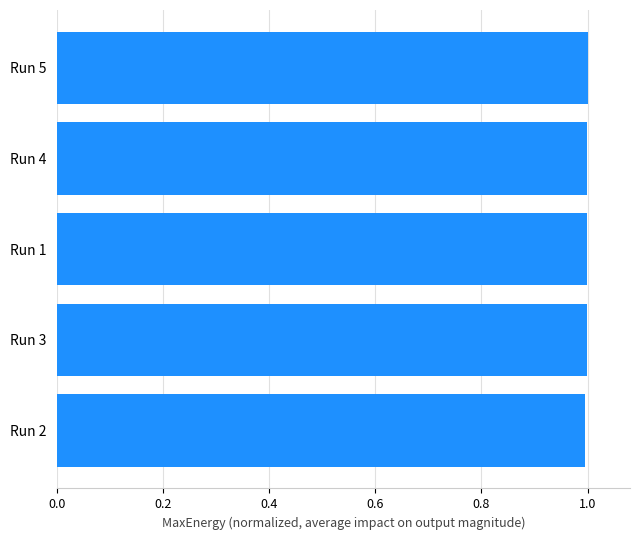

What position from the bottom is Run 3?

2